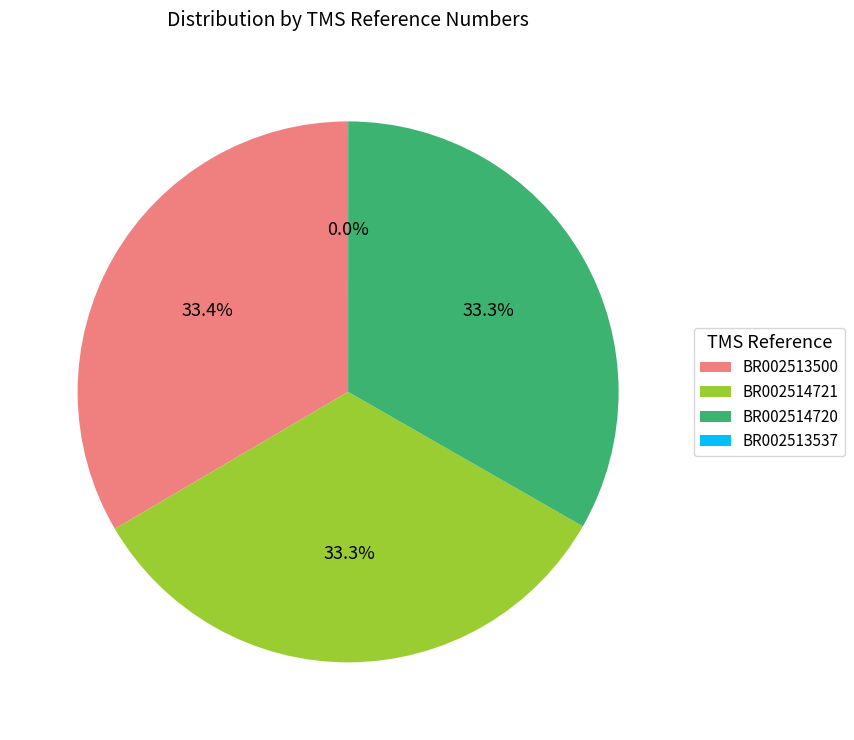

Do BR002514721 and BR002513500 together represent more than half of the pie?

Yes